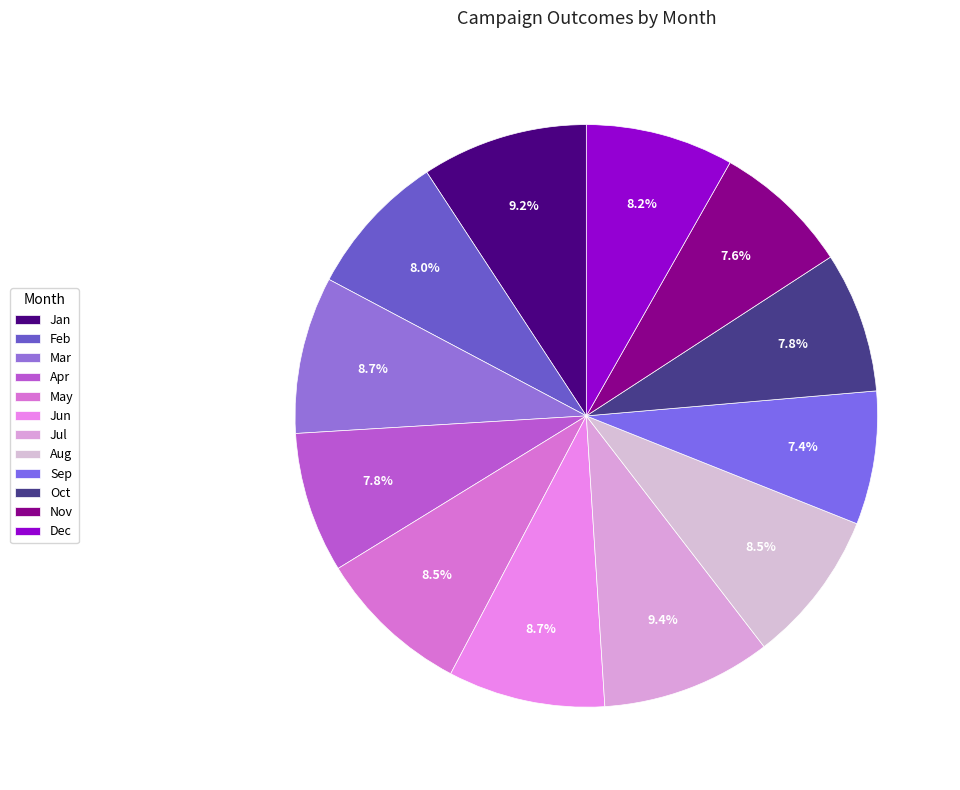

To the nearest percent, what is the average slice percentage?

8%